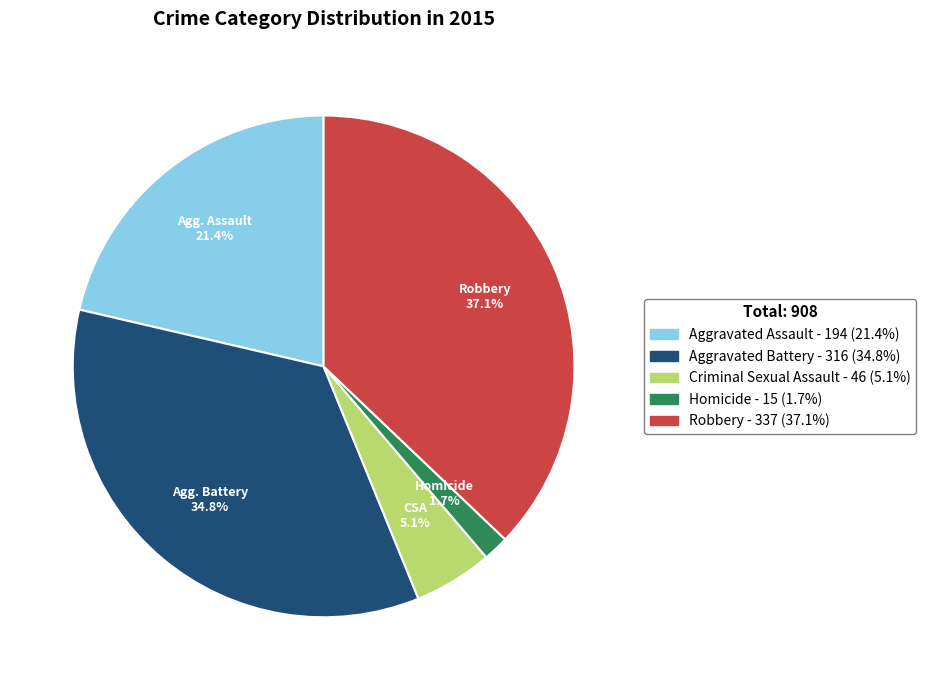

Is it true that Homicide is 14% of the pie?

False